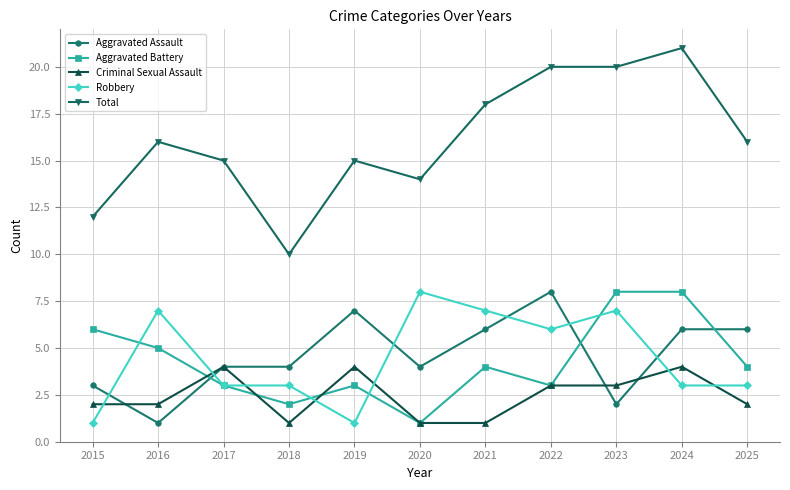

At which label does Robbery reach its peak?

2020